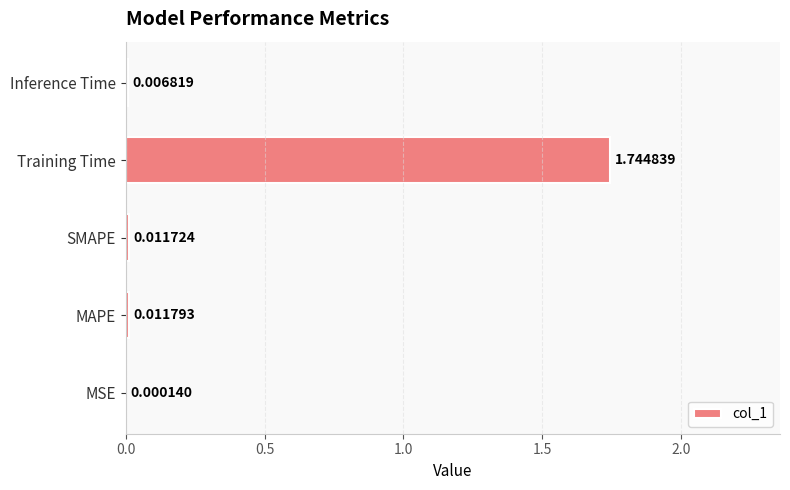

What is the sum of all values?

1.8